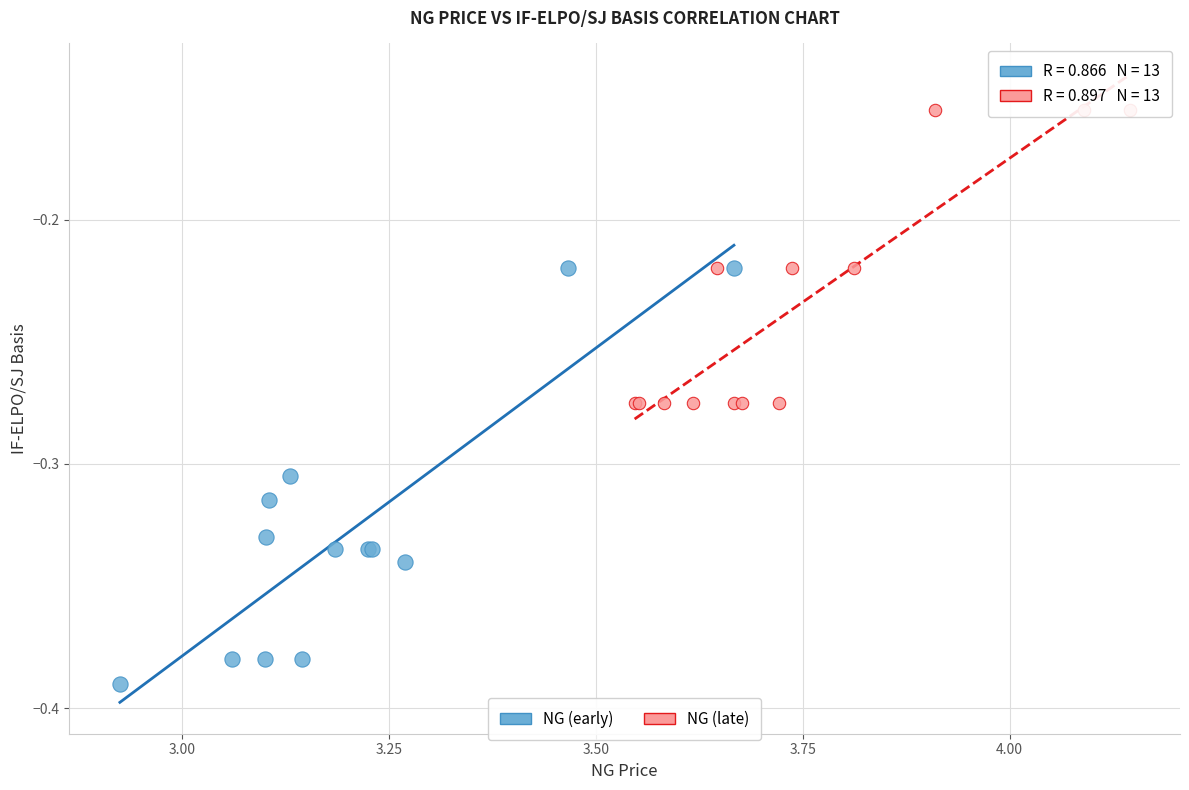

Which series reaches the minimum Y coordinate?

NG (early)